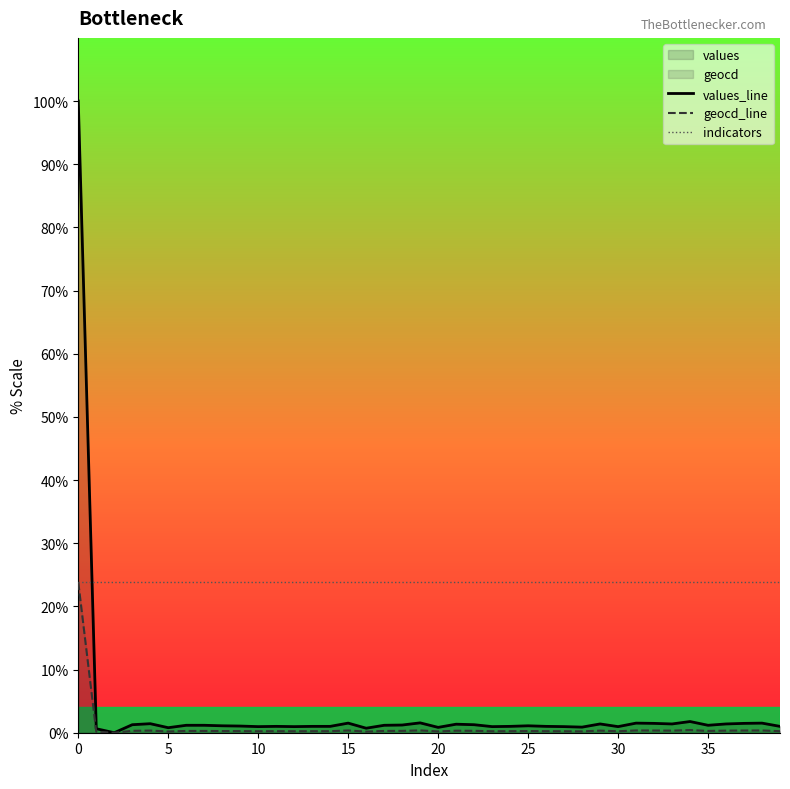

What value does the geocd_line series have at 34?

0.4